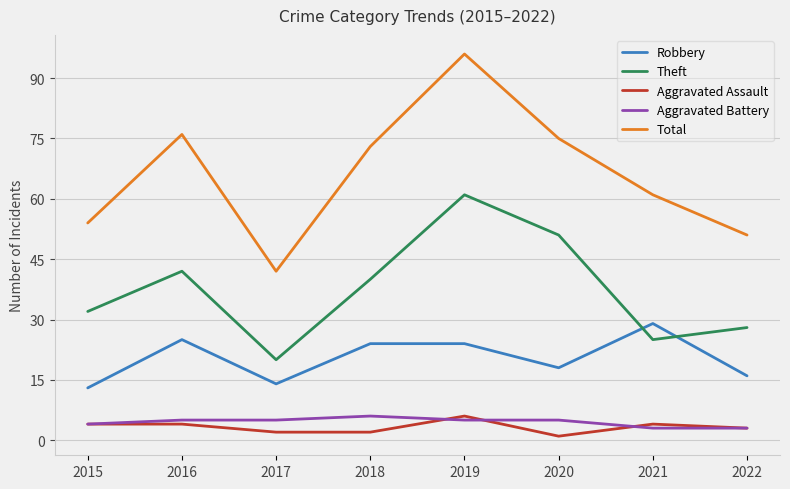

Reading right to left, extract all data points from this chart.

Robbery: 16	29	18	24	24	14	25	13
Theft: 28	25	51	61	40	20	42	32
Aggravated Assault: 3	4	1	6	2	2	4	4
Aggravated Battery: 3	3	5	5	6	5	5	4
Total: 51	61	75	96	73	42	76	54